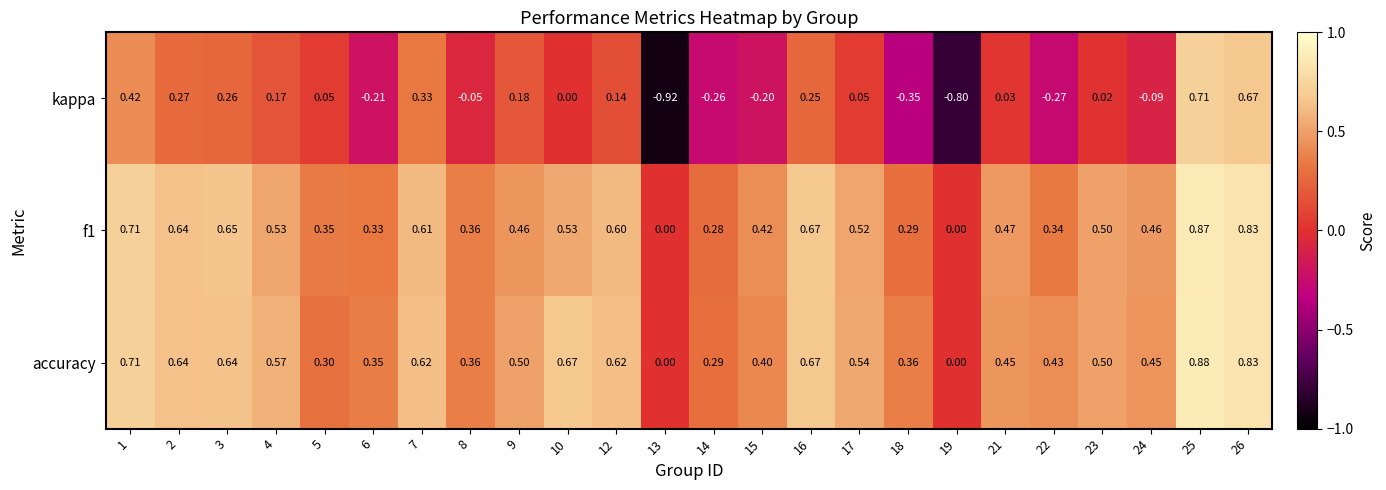

How many series are shown in this chart?

3